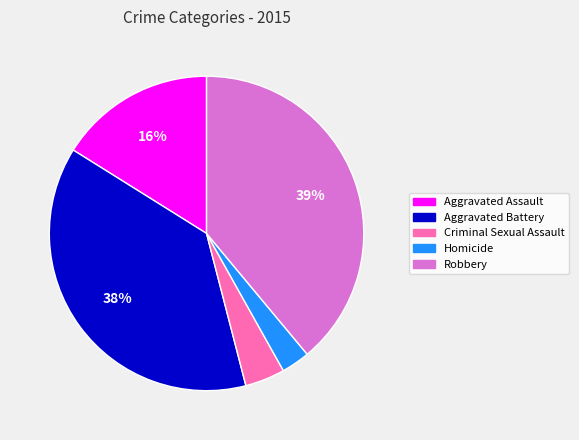

What percentage is the Homicide slice, to the nearest percent?

3%